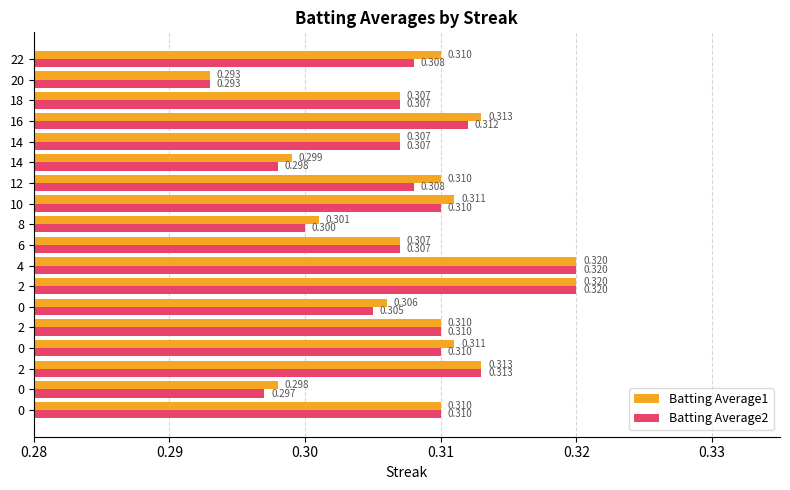

How many Batting Average2 values are between 0 and 1?

18